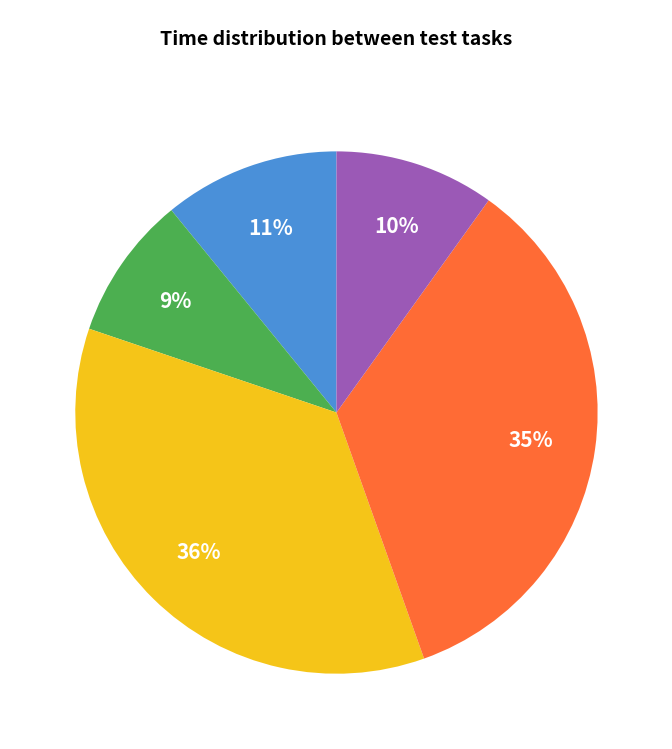

To the nearest percent, what is the average slice percentage?

20%